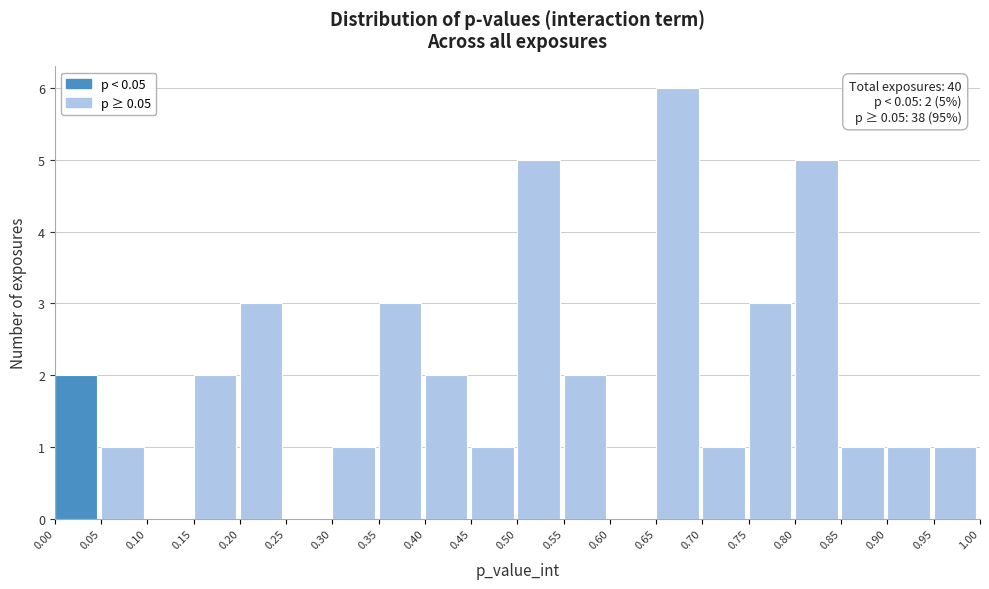

Which range on the x-axis has the tallest bar?

0.65 to 0.70